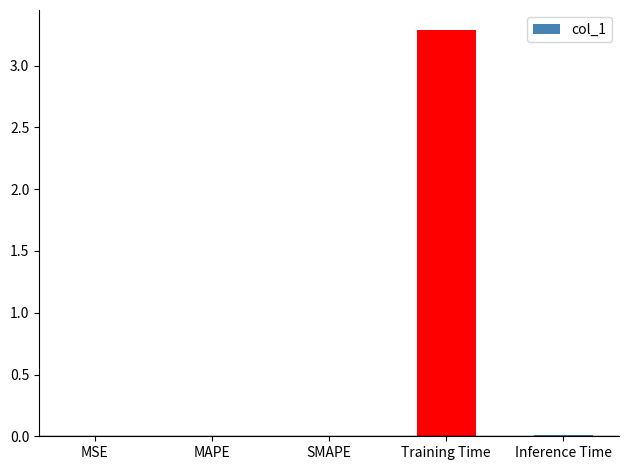

At which category does the chart reach its peak across all series?

Training Time